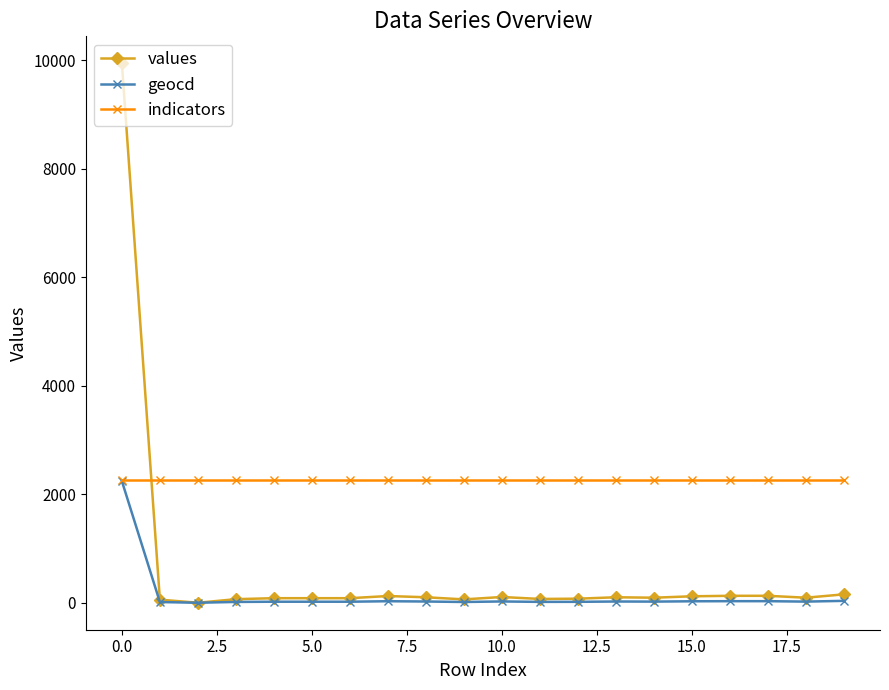

Which series has the largest range (max minus min)?

values